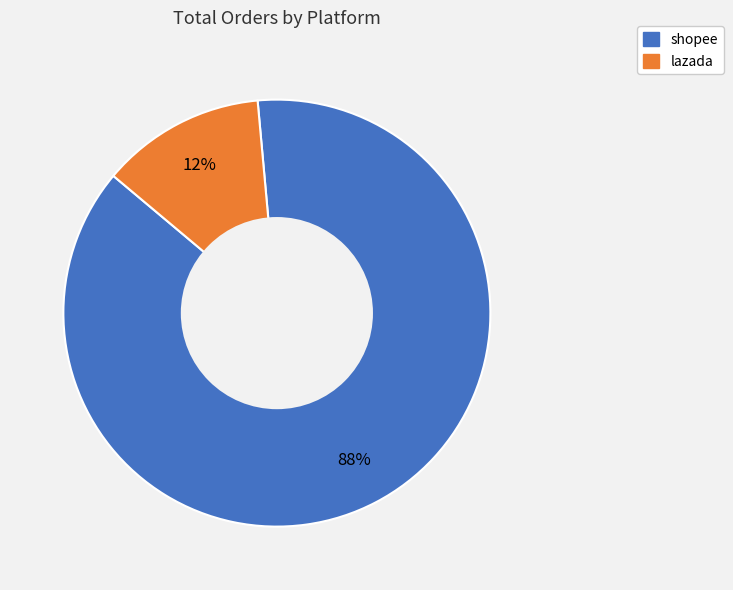

How many segments does this pie chart have?

2